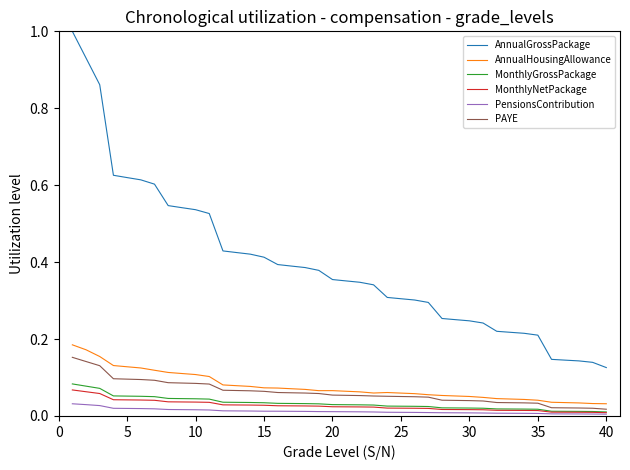

Count the PAYE values in the range 0 to 1.

40